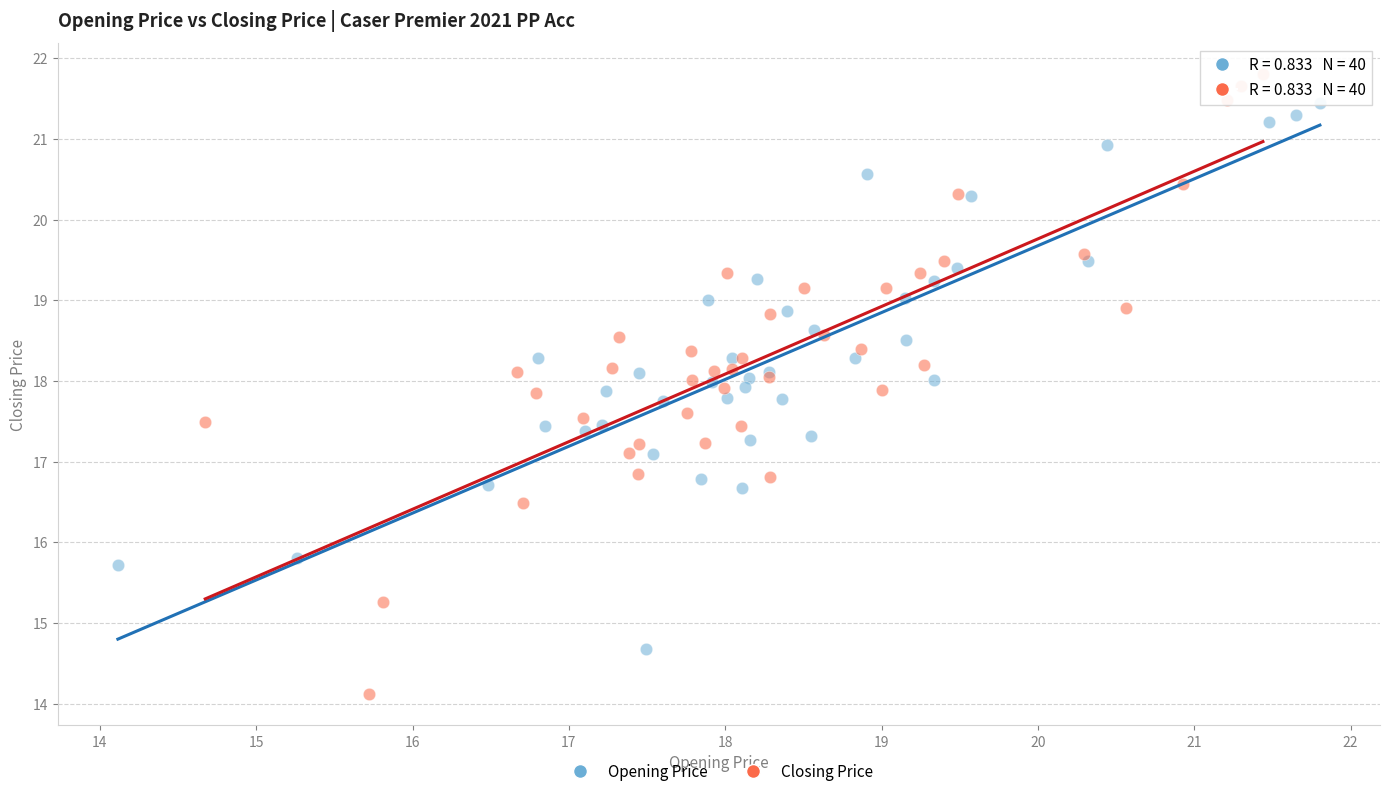

Which series contains the highest Y value?

Closing Price